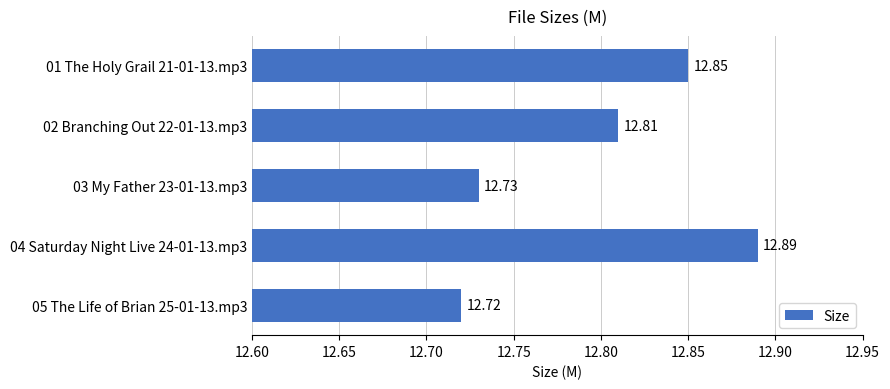

Rank the categories by value from lowest to highest.

05 The Life of Brian 25-01-13.mp3, 03 My Father 23-01-13.mp3, 02 Branching Out 22-01-13.mp3, 01 The Holy Grail 21-01-13.mp3, 04 Saturday Night Live 24-01-13.mp3